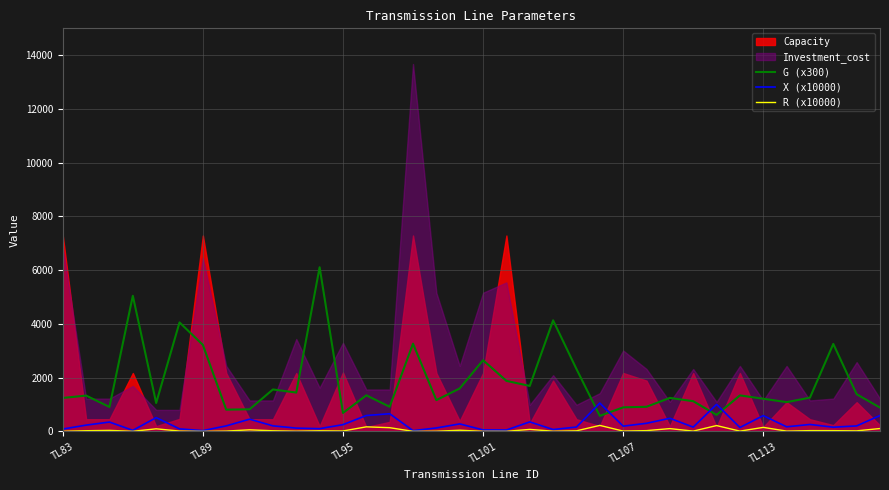

What is the average value of the R (x10000) series?

47.4